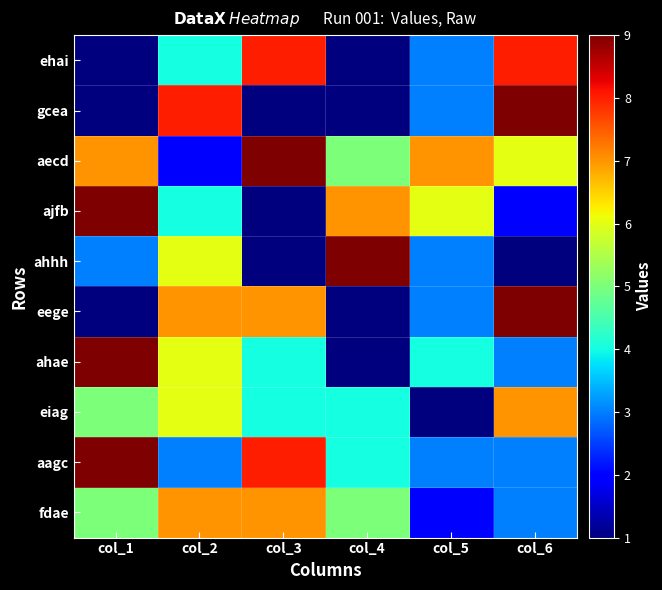

Reading left to right, list all the values displayed in this chart.

ehai: col_1=1	col_2=4	col_3=8	col_4=1	col_5=3	col_6=8
gcea: col_1=1	col_2=8	col_3=1	col_4=1	col_5=3	col_6=9
aecd: col_1=7	col_2=2	col_3=9	col_4=5	col_5=7	col_6=6
ajfb: col_1=9	col_2=4	col_3=1	col_4=7	col_5=6	col_6=2
ahhh: col_1=3	col_2=6	col_3=1	col_4=9	col_5=3	col_6=1
eege: col_1=1	col_2=7	col_3=7	col_4=1	col_5=3	col_6=9
ahae: col_1=9	col_2=6	col_3=4	col_4=1	col_5=4	col_6=3
eiag: col_1=5	col_2=6	col_3=4	col_4=4	col_5=1	col_6=7
aagc: col_1=9	col_2=3	col_3=8	col_4=4	col_5=3	col_6=3
fdae: col_1=5	col_2=7	col_3=7	col_4=5	col_5=2	col_6=3